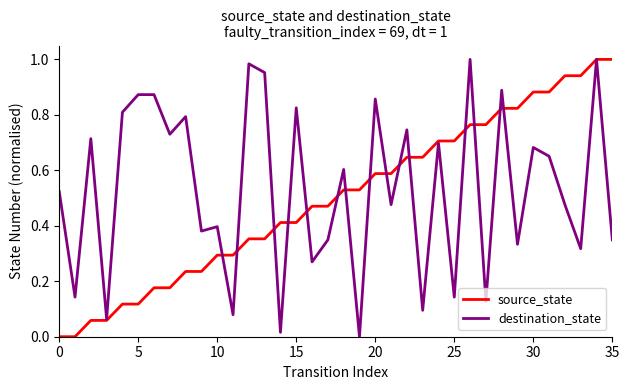

What are all the series names shown in the legend?

source_state, destination_state